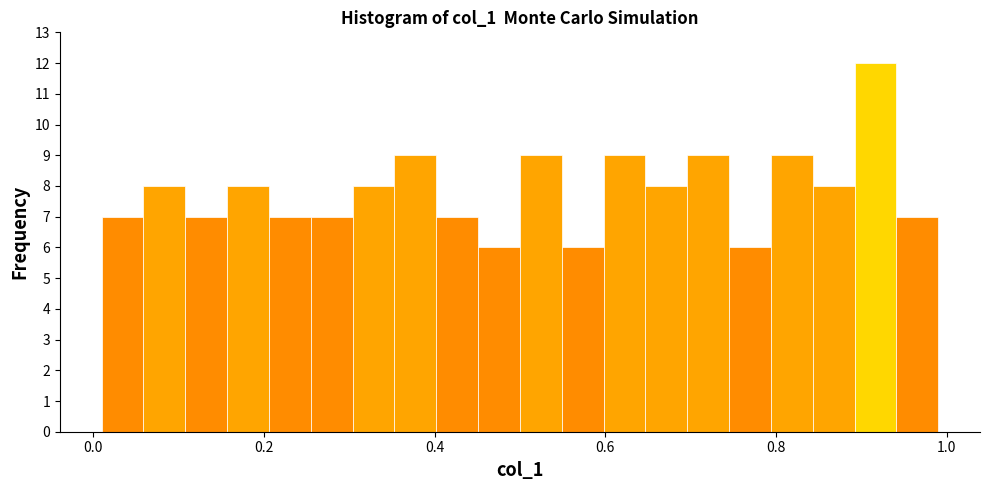

Read against the x-axis, roughly where is the centre of the tallest bar?

0.92